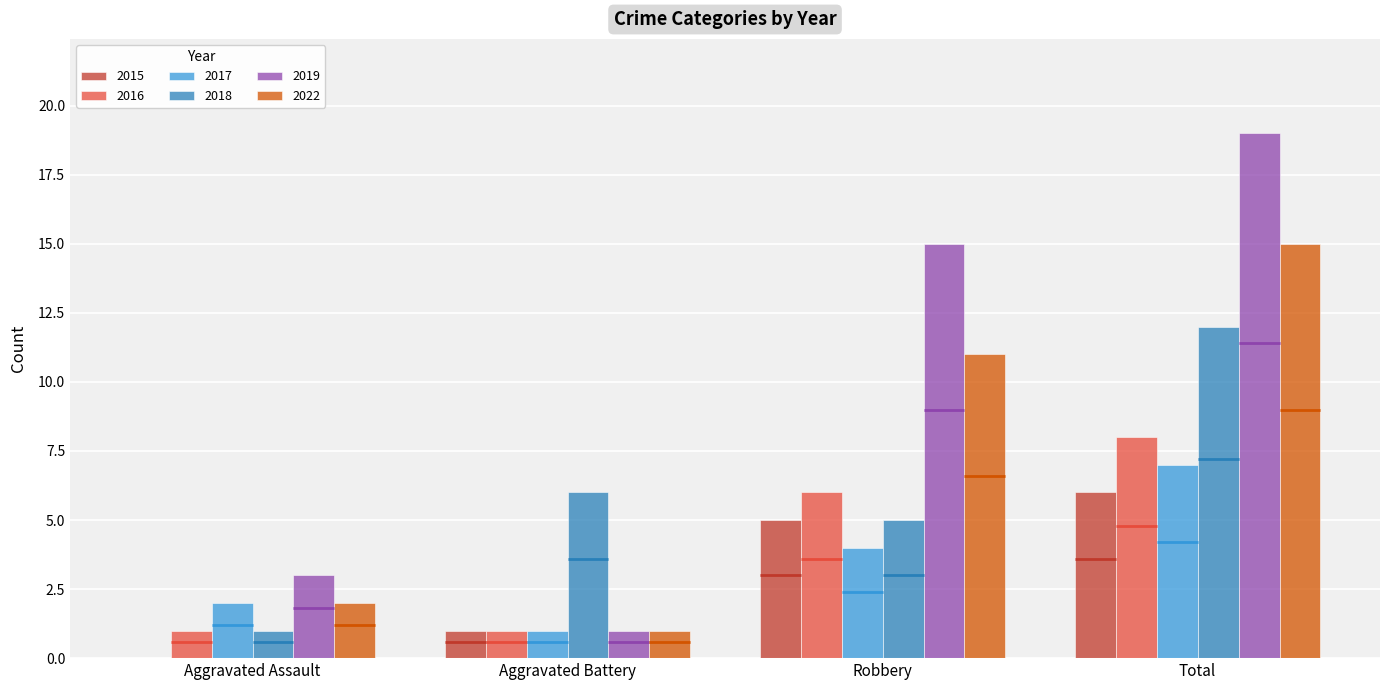

Reading left to right, what are all the values shown in this chart?

2015: 0	1	5	6
2016: 1	1	6	8
2017: 2	1	4	7
2018: 1	6	5	12
2019: 3	1	15	19
2022: 2	1	11	15